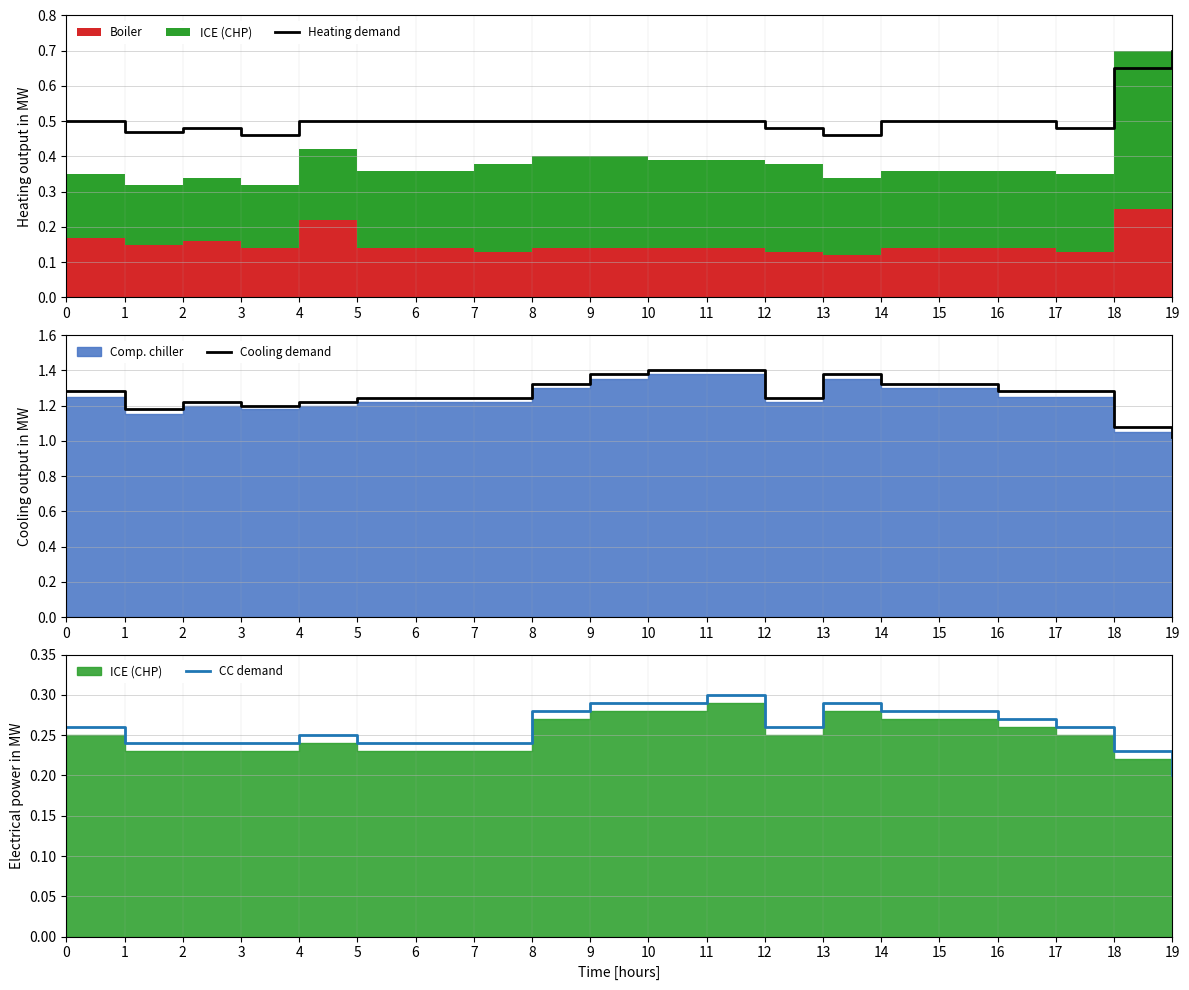

True or false: CC demand has a value of 0.3 at 11.

True